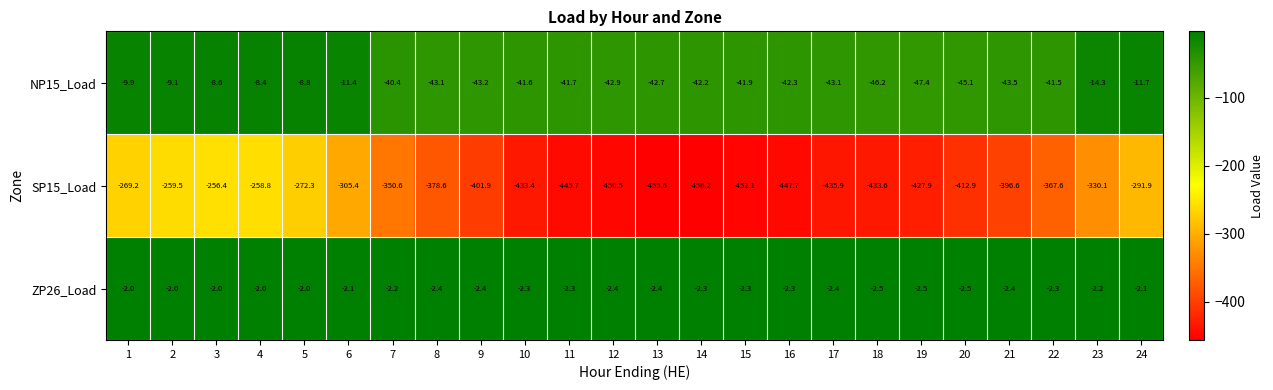

Where is NP15_Load nearest to the value -27?

23